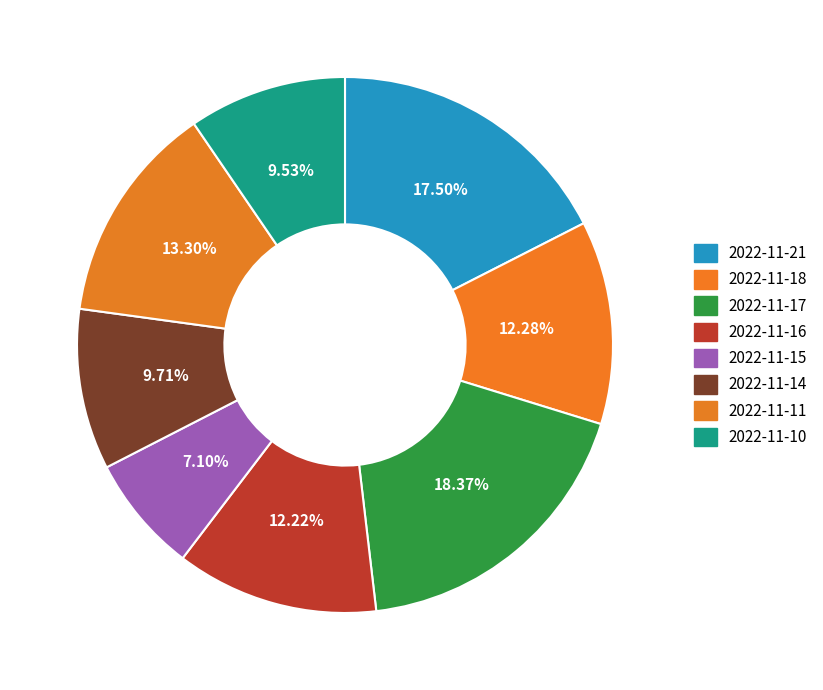

What percentage is NOT represented by 2022-11-16?

87.8%